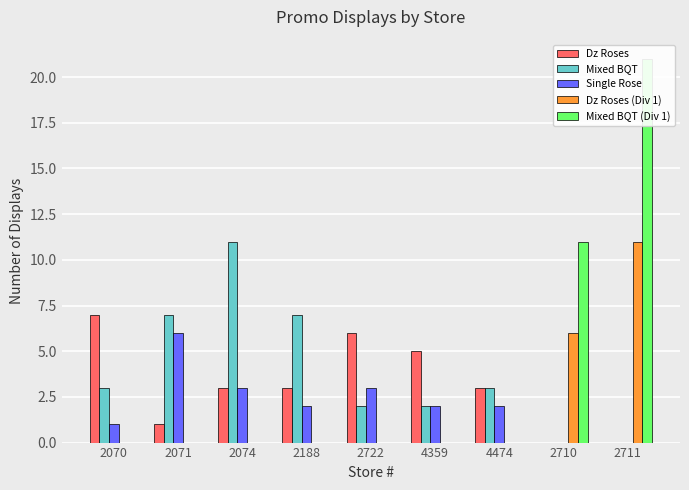

At how many categories does at least one series exceed 3?

8